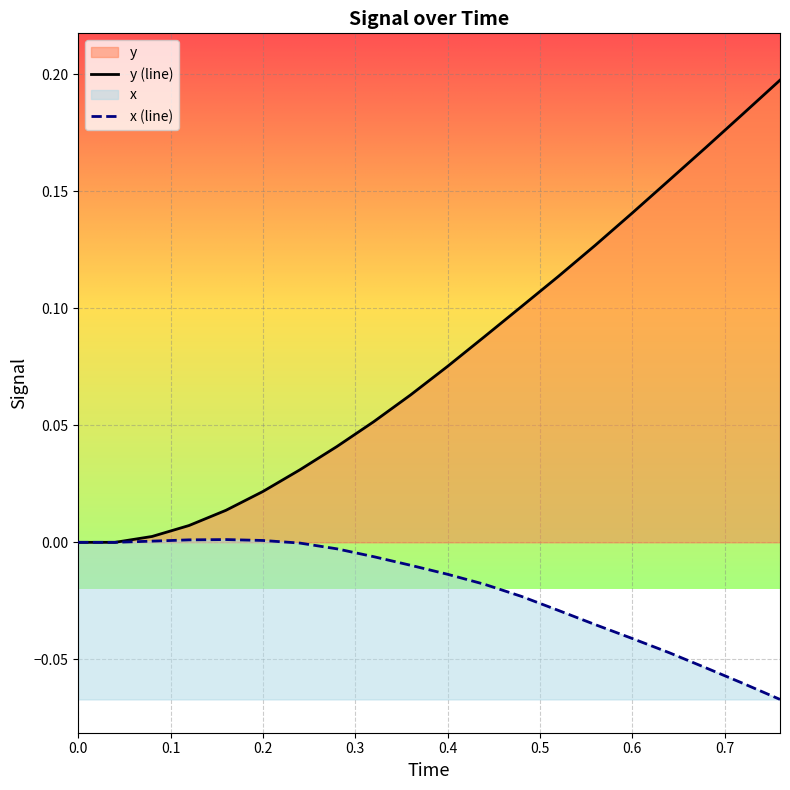

The value of x (line) at 0.0 is 0.0. True or false?

True